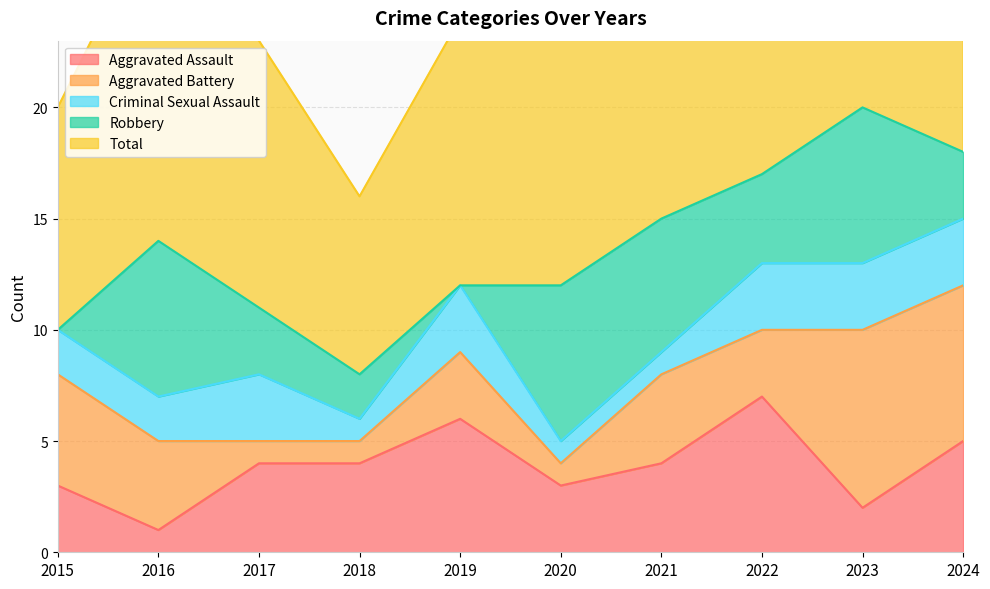

How many lines are shown in the chart?

5